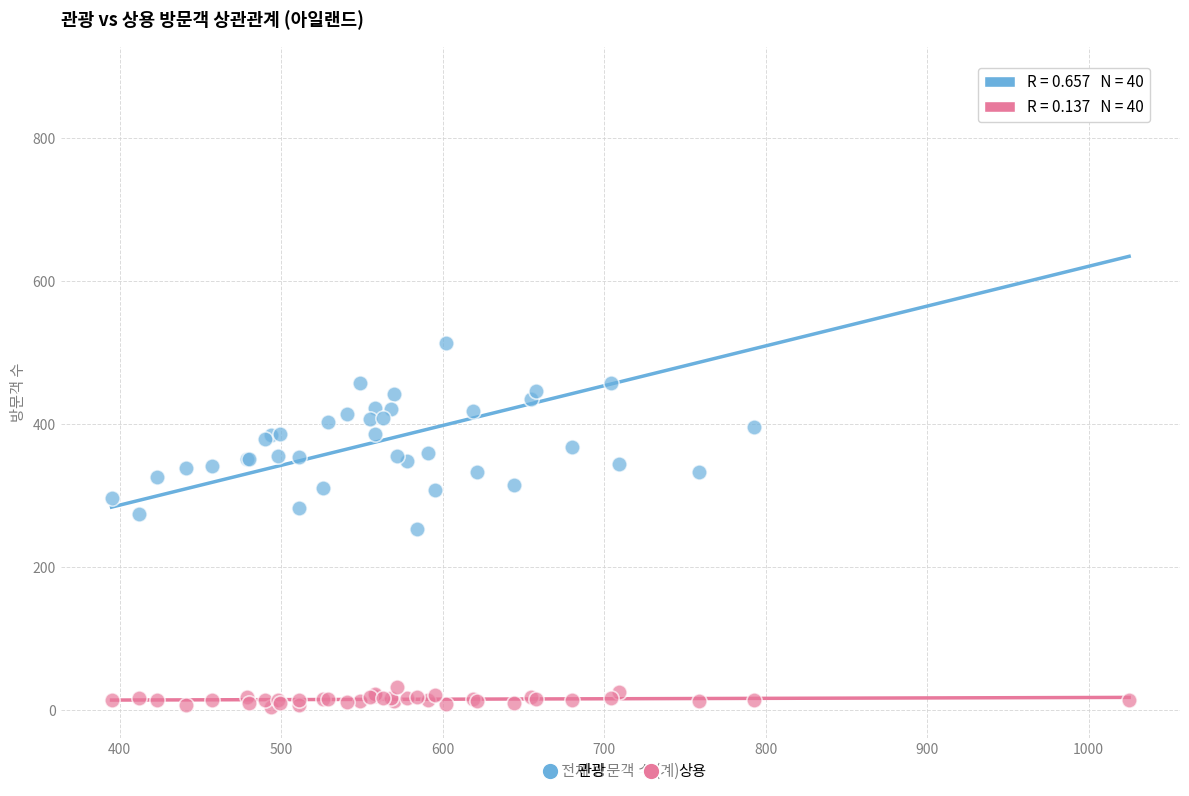

In the 관광 series, what Y value is closest to 568?

513